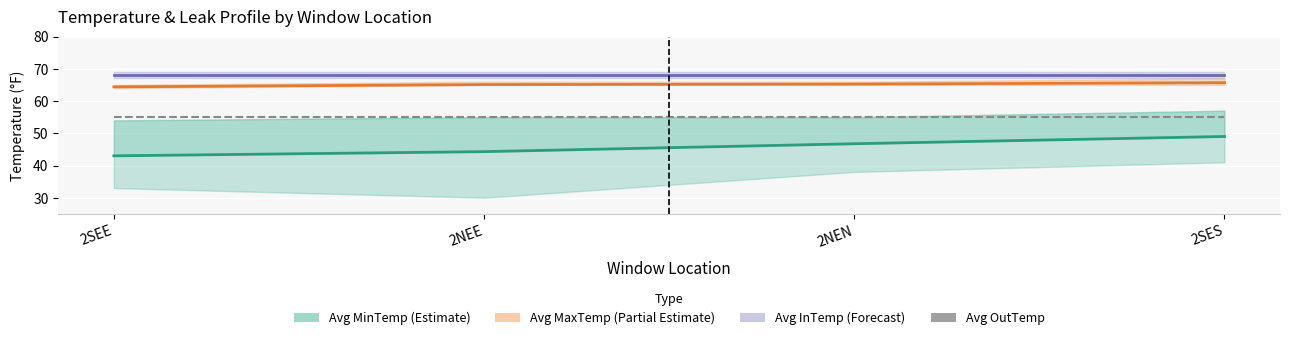

What is the smallest value displayed?

43.0